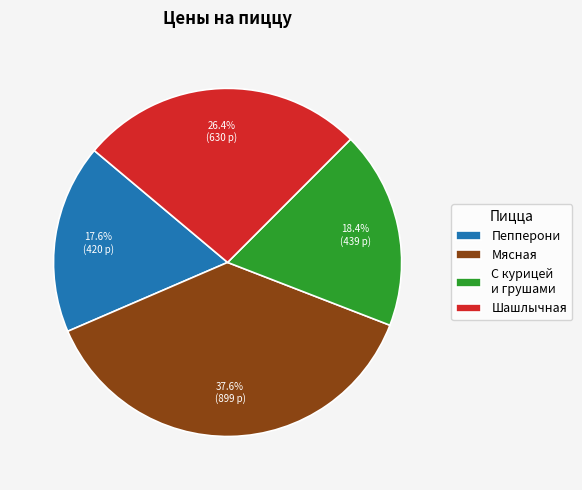

Rank the categories by value from lowest to highest.

Пепперони, С курицей и грушами, Шашлычная, Мясная